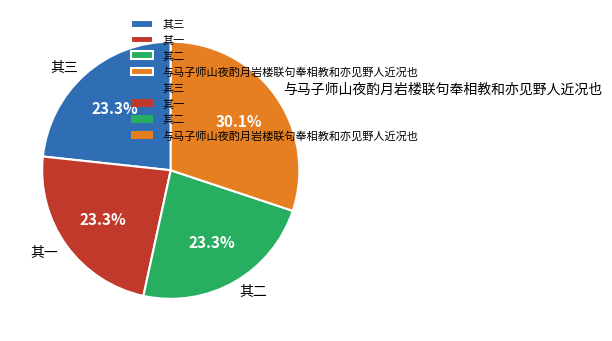

To the nearest percent, what is the average slice percentage?

25%